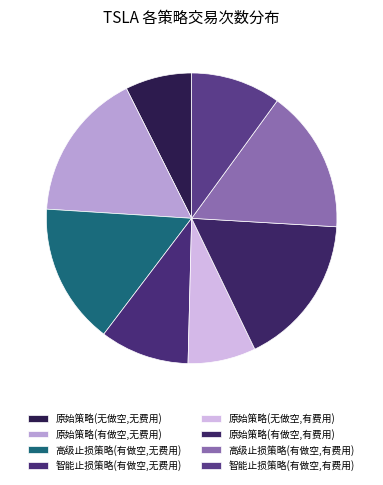

Is there any slice that represents more than half of the pie?

No